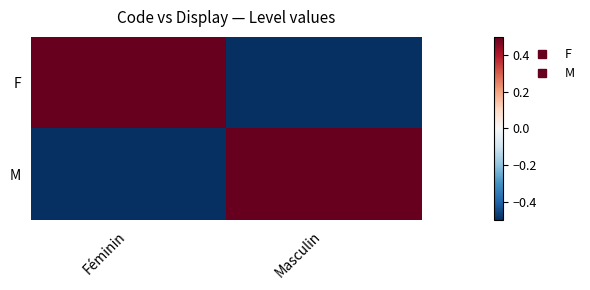

Reading left to right, what are all the values shown in this chart?

F: Féminin=0.5	Masculin=-0.5
M: Féminin=-0.5	Masculin=0.5